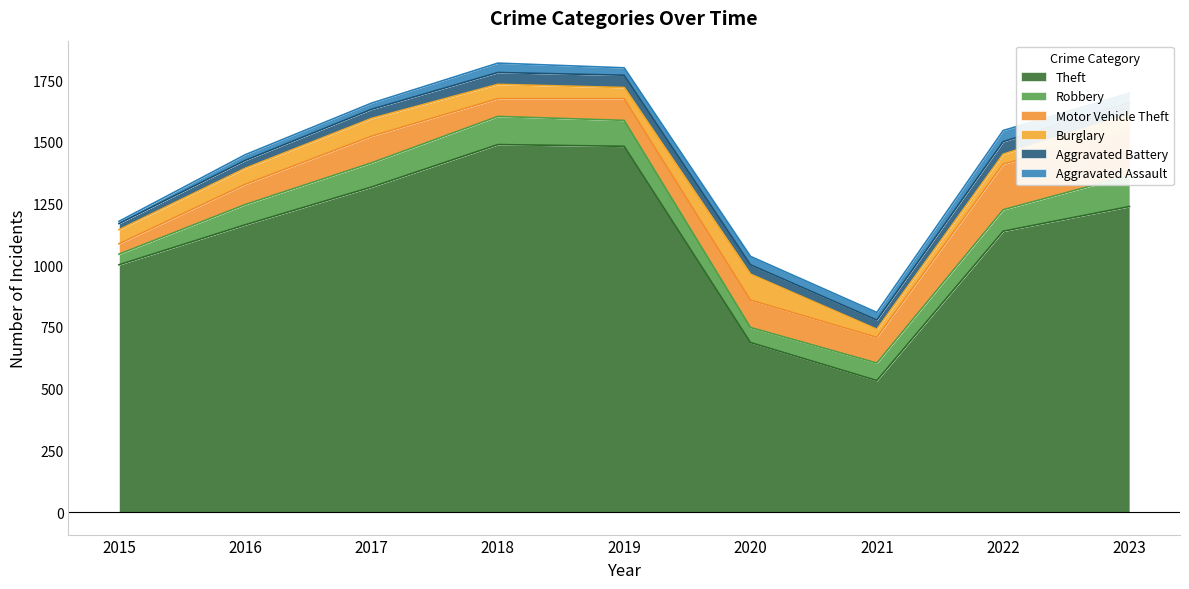

Rank the series by their maximum value, from highest to lowest.

Theft, Motor Vehicle Theft, Robbery, Burglary, Aggravated Battery, Aggravated Assault